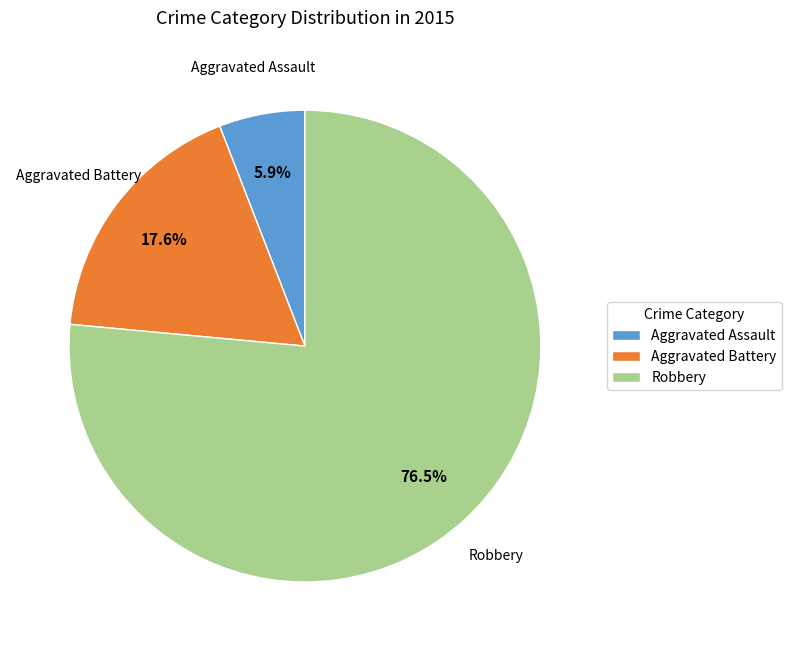

Which slice represents more than half of the pie?

Robbery